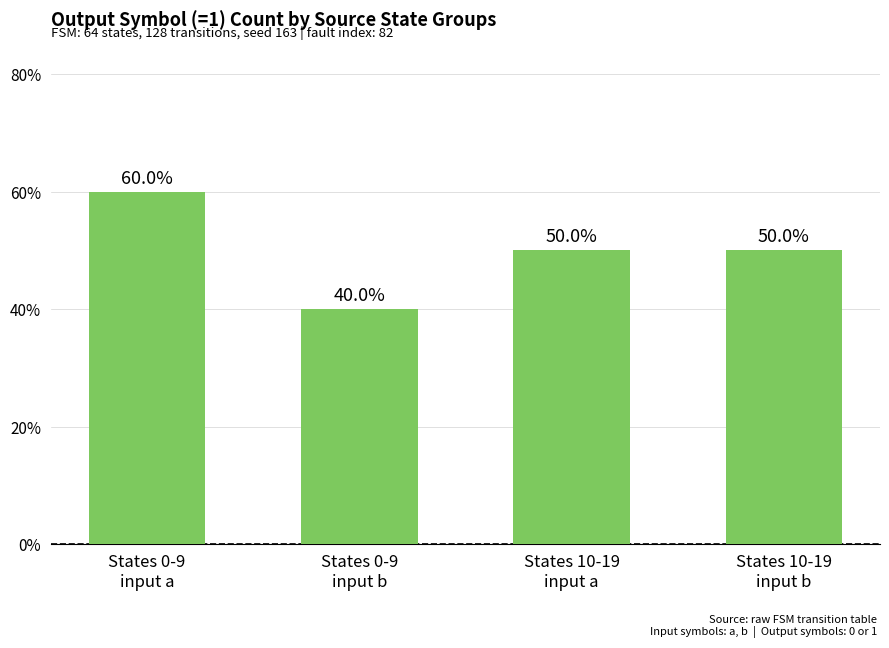

Read the value at States 10-19
input b.

5